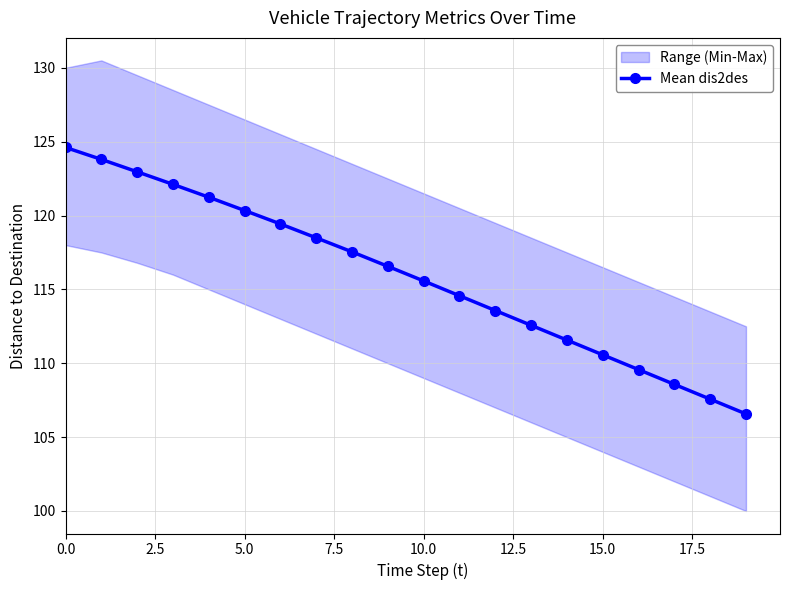

True or false: Mean dis2des has more than 2 points higher than both neighbors.

False